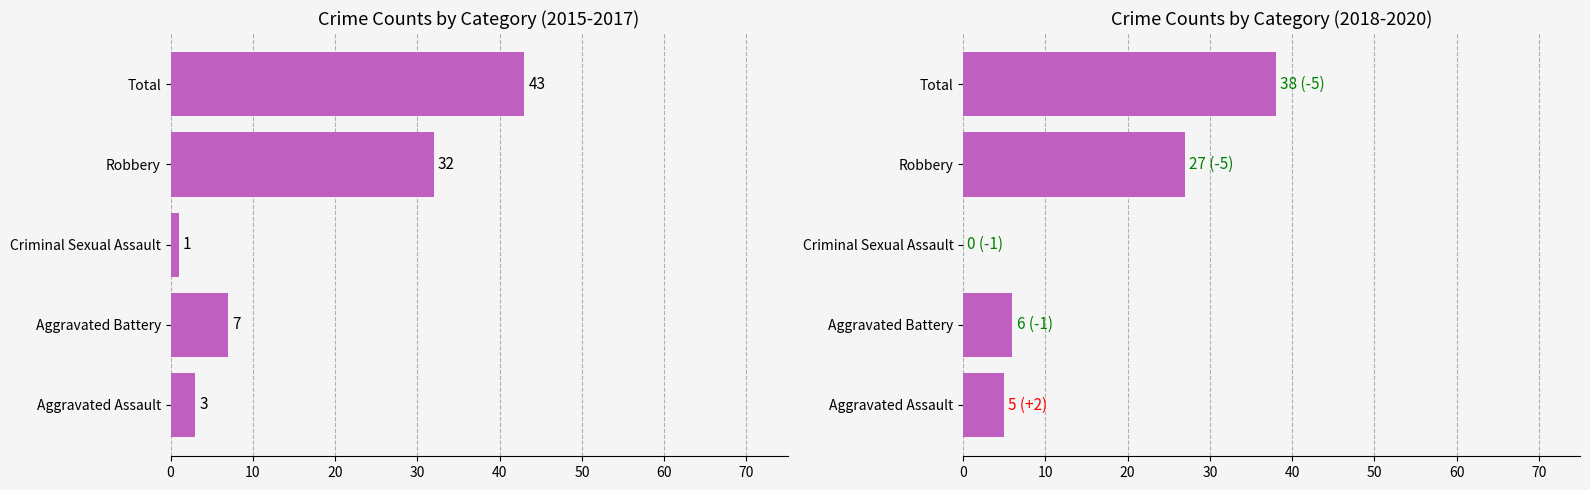

At how many categories does at least one series exceed 42?

1